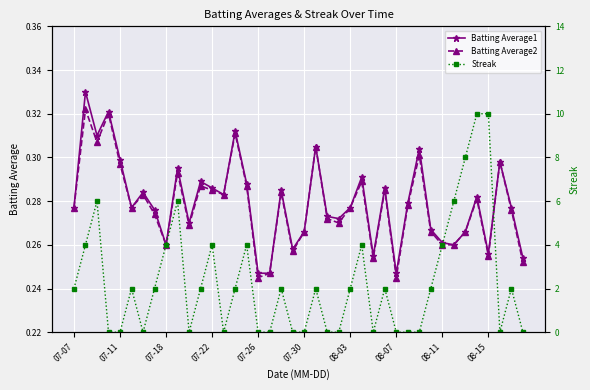

What is the difference between the highest and lowest values at 18?

1.7